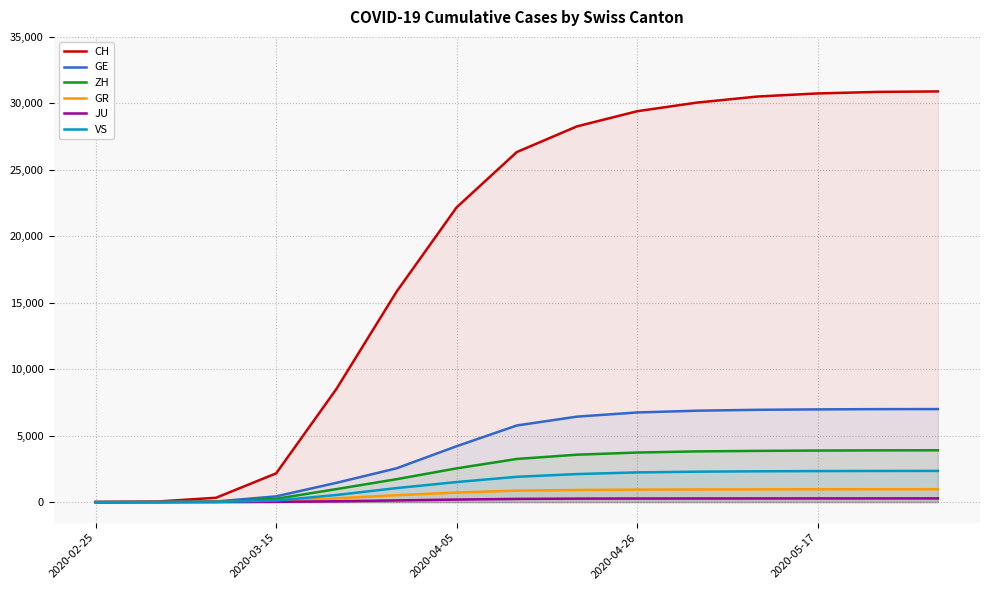

What is the total value across all series at 2020-04-26?

43326